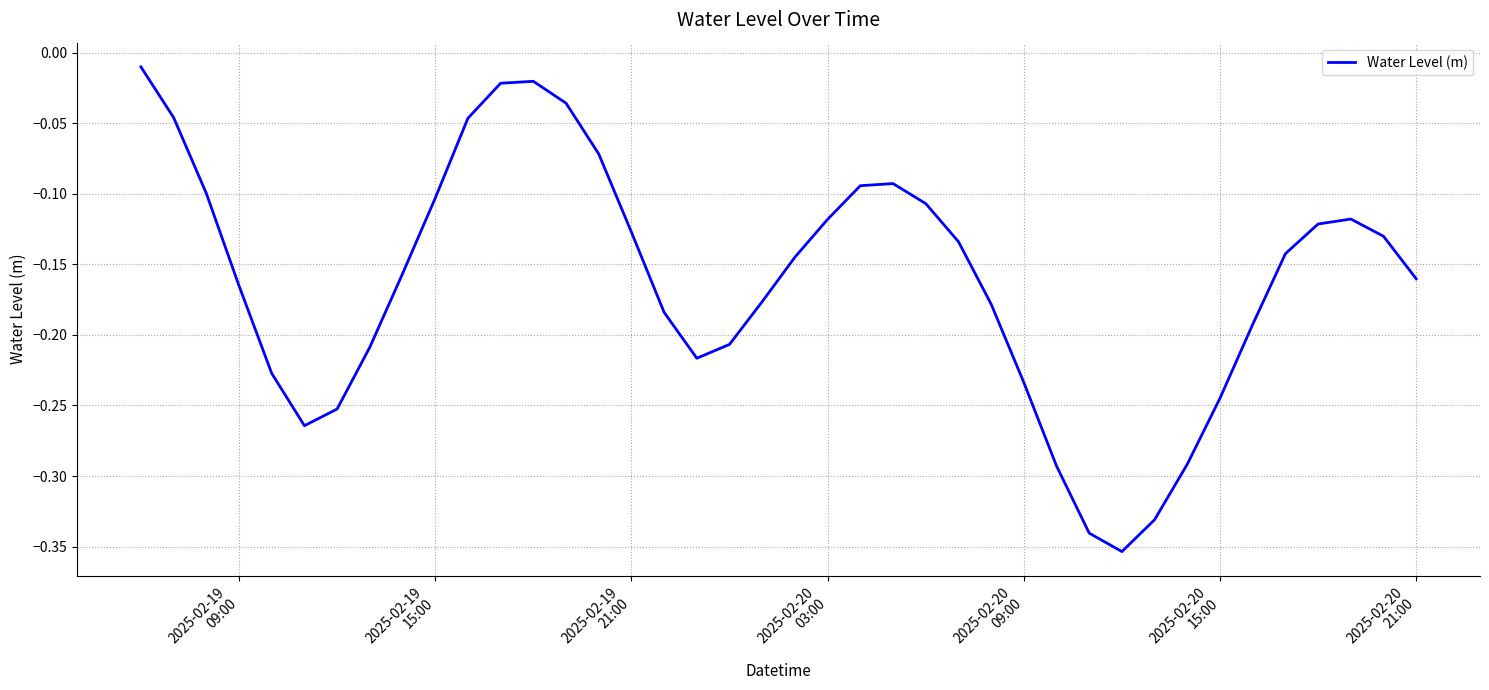

Does the chart have visible grid lines?

Yes